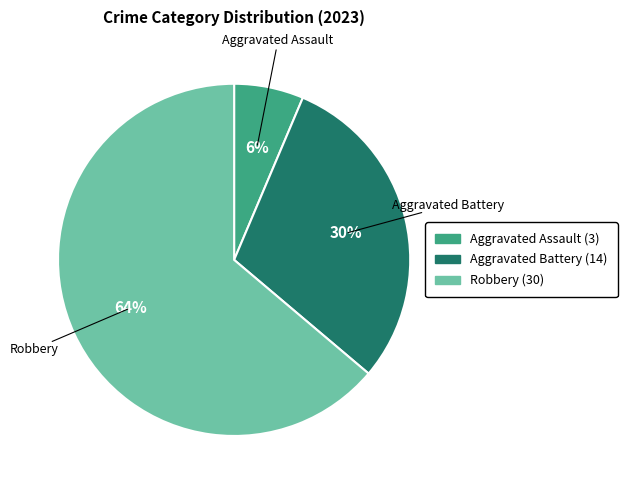

Is there a majority slice in this chart?

Yes